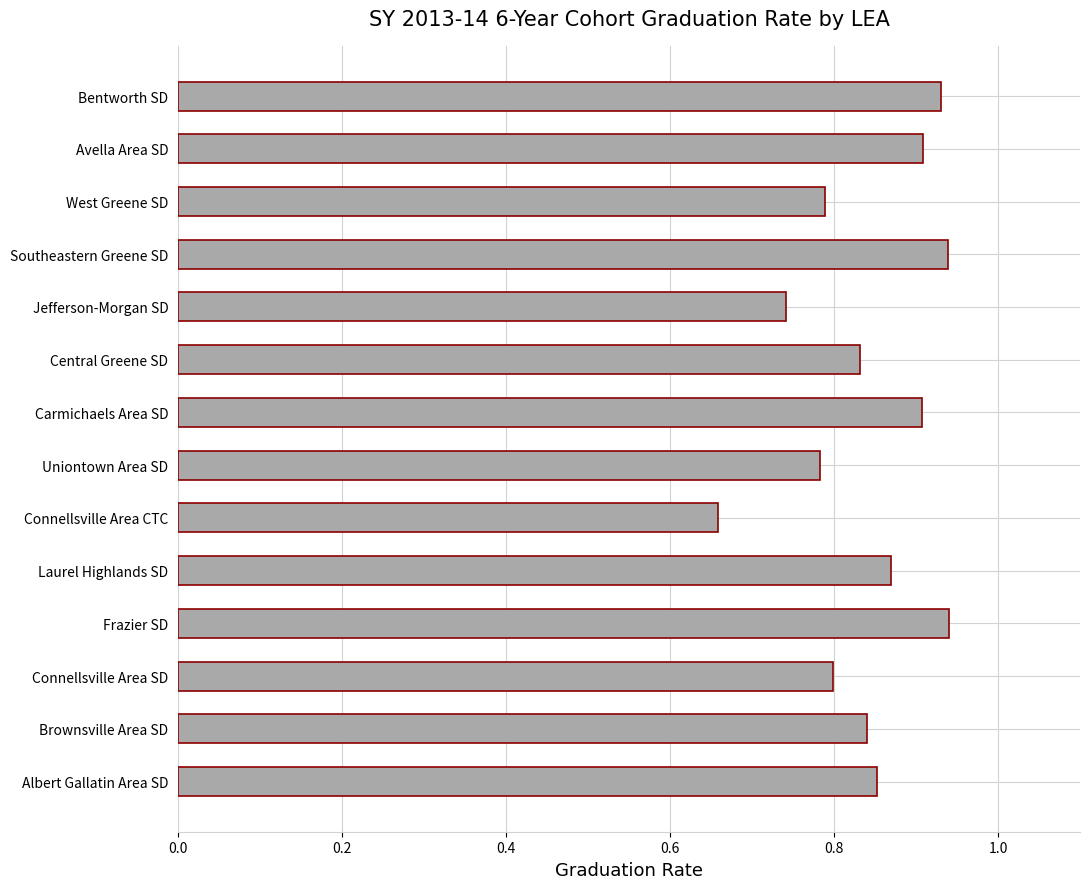

Where is the data nearest to the value 0?

Connellsville Area CTC